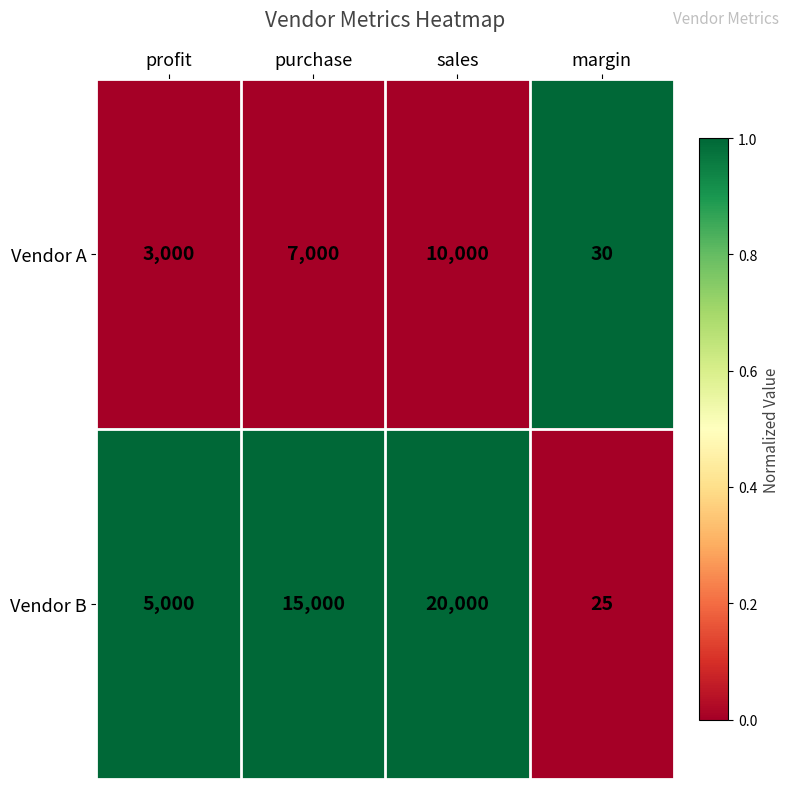

Which label corresponds to the largest value in the chart?

sales